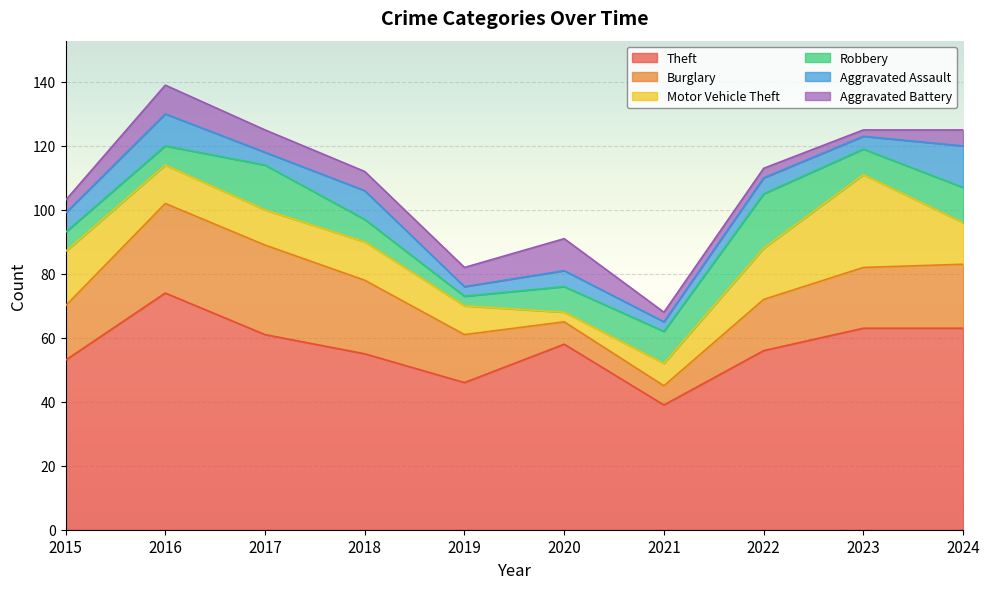

Is it true that Theft equals 55 at 2018?

True